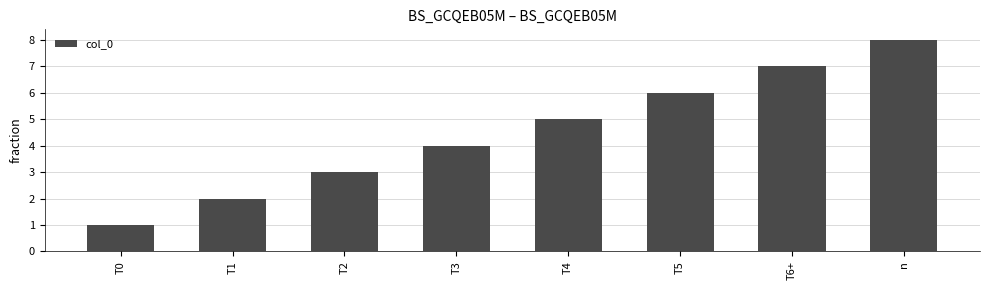

Count the number of data series in this chart.

1